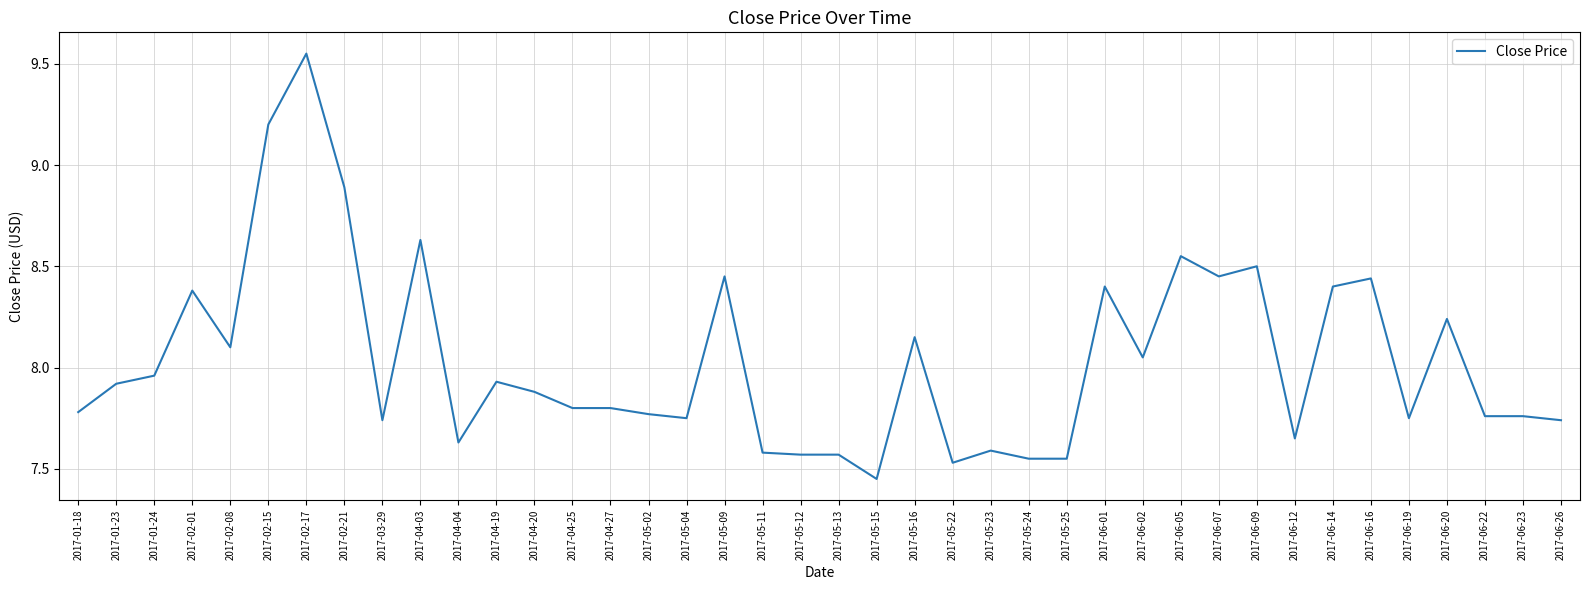

What is the sum of the values at 2017-06-09 and 2017-01-24?

16.5